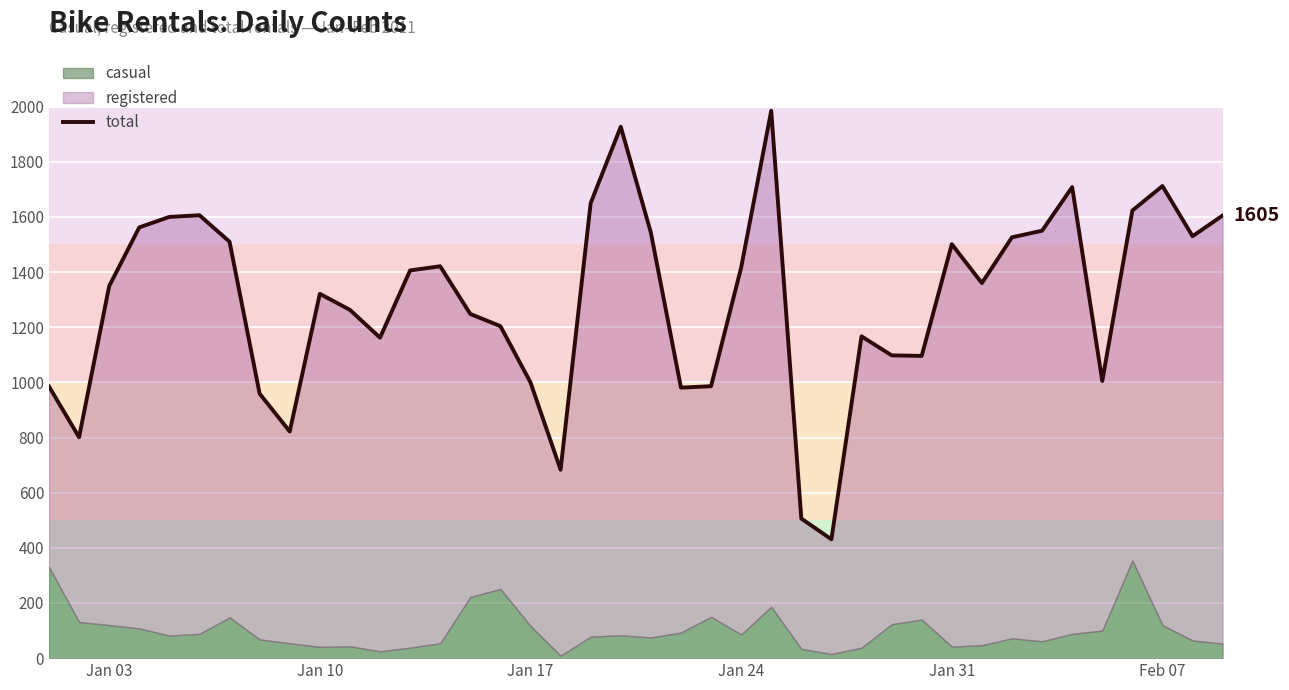

What is the sum of all values?

51808